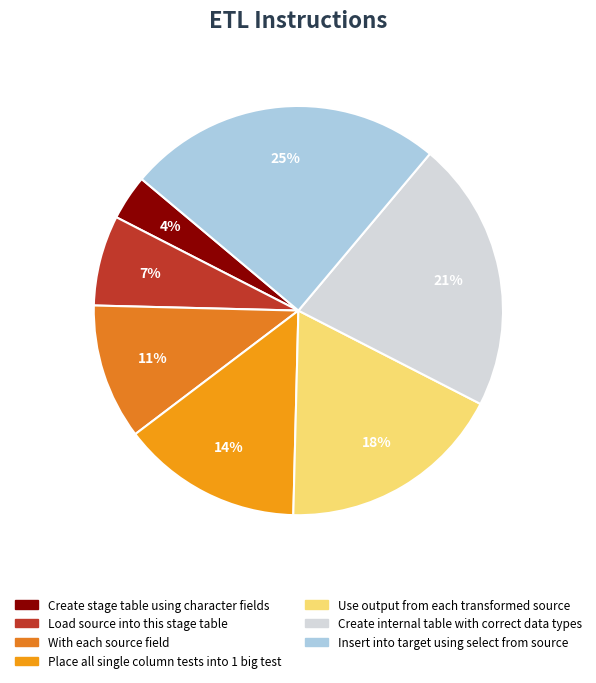

To the nearest percent, what is the difference between the largest and smallest slice percentages?

21%